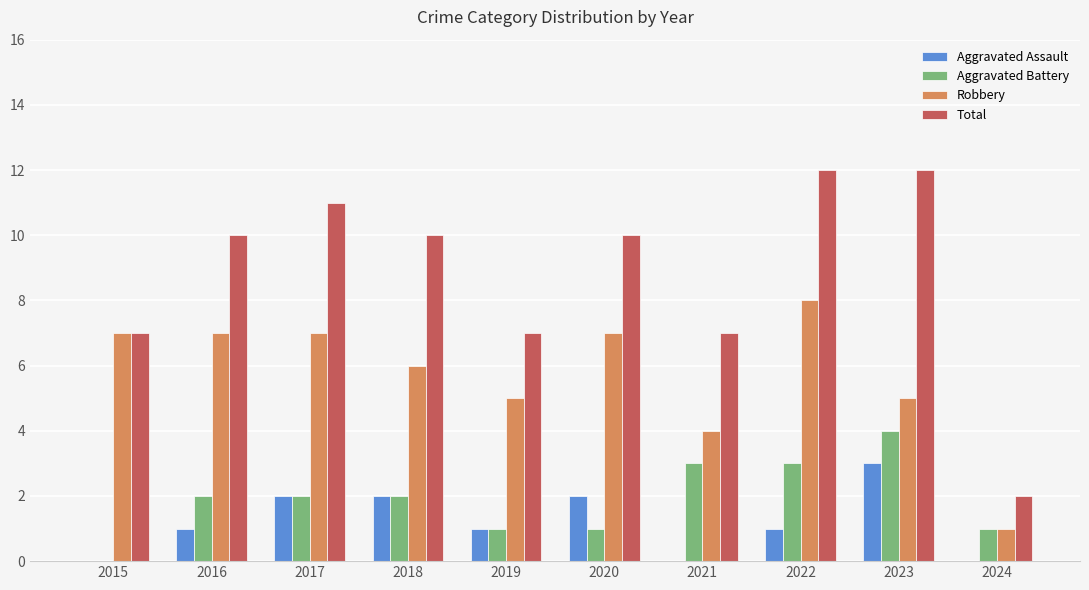

What is the sum of all Robbery values?

57